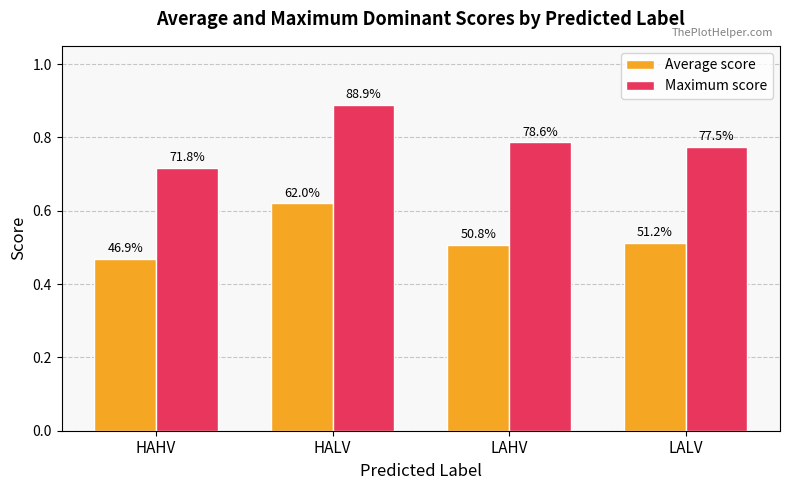

Does the chart contain any negative values?

No